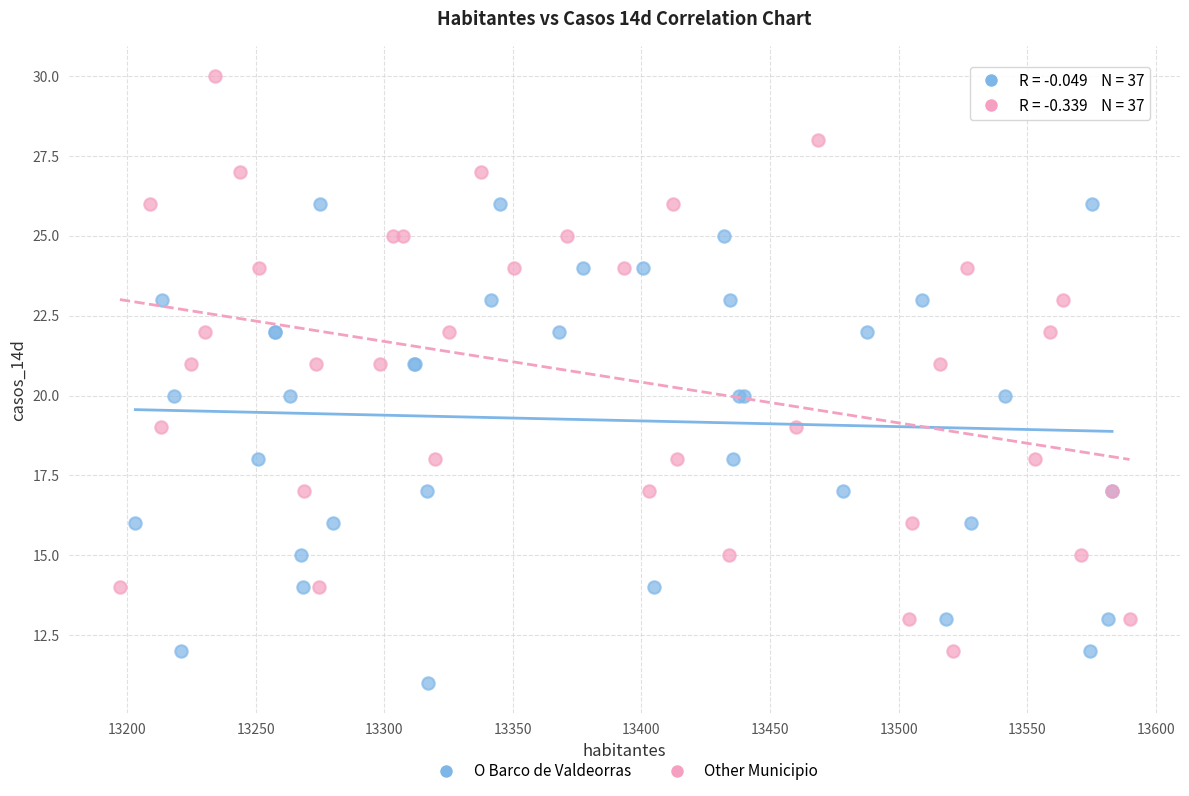

Which series reaches the maximum Y coordinate?

Other Municipio